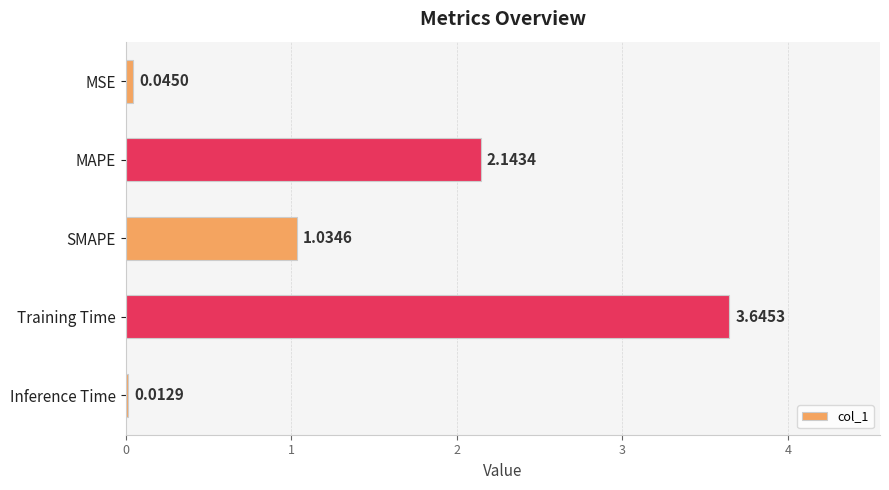

What is the change in value from Training Time to Inference Time?

-3.6